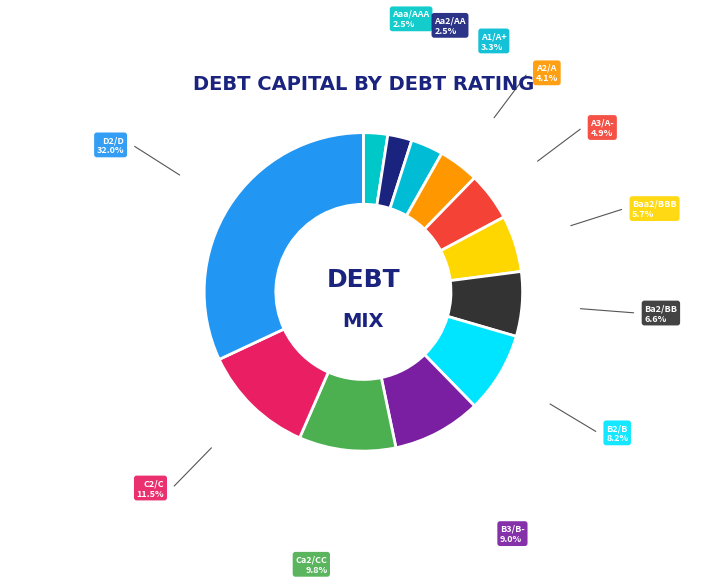

Does B2/B represent more than half of the total?

No